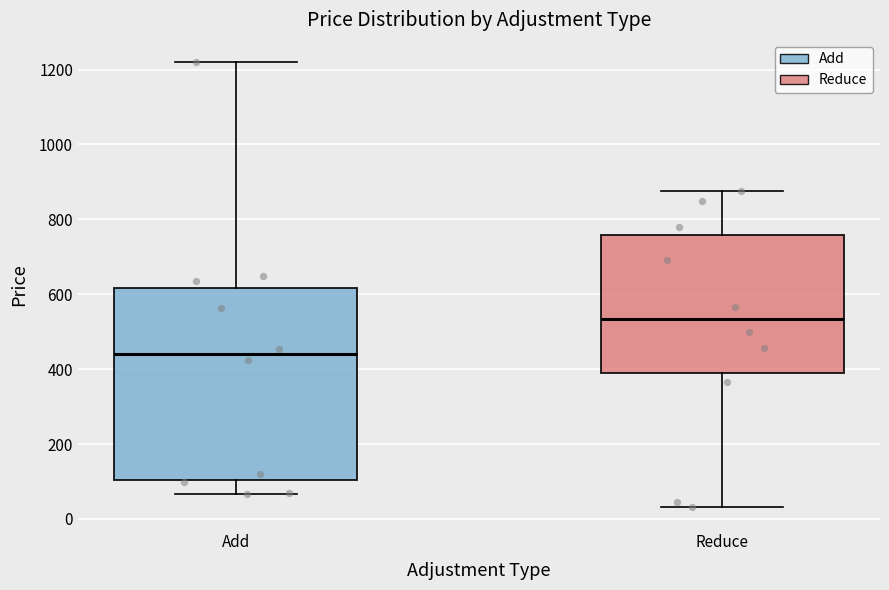

Reading left to right, transcribe this box plot: for each box, give where its median line is, the range the box spans, and where its two whiskers end, as read against the y-axis. The values are not printed on the chart, so give them approximately, as read against the axis.

Add: median 440, box 100 to 620, whiskers 60 to 1220
Reduce: median 540, box 380 to 760, whiskers 40 to 880